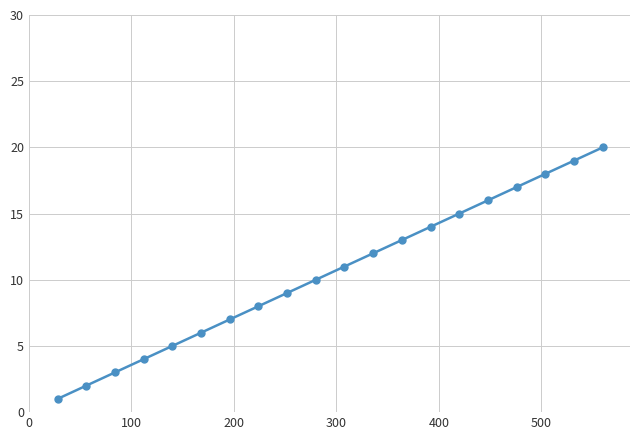

What is the sum of all values?

210